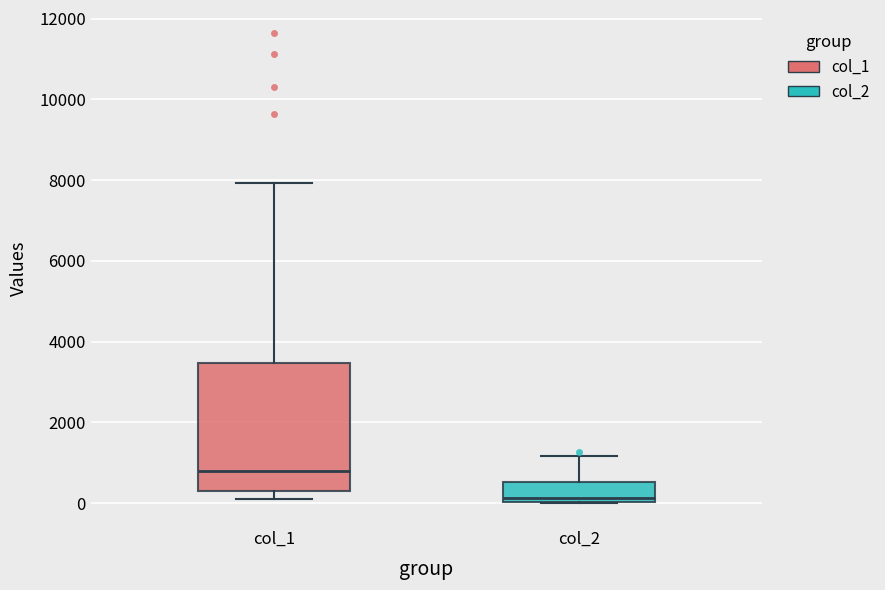

Reading left to right, transcribe this box plot: for each box, give where its median line is, the range the box spans, and where its two whiskers end, as read against the y-axis. The values are not printed on the chart, so give them approximately, as read against the axis.

col_1: median 800, box 200 to 3400, whiskers 200 (just below the box's lower edge) to 8000
col_2: median 200, box 0 to 600, whiskers 0 to 1200